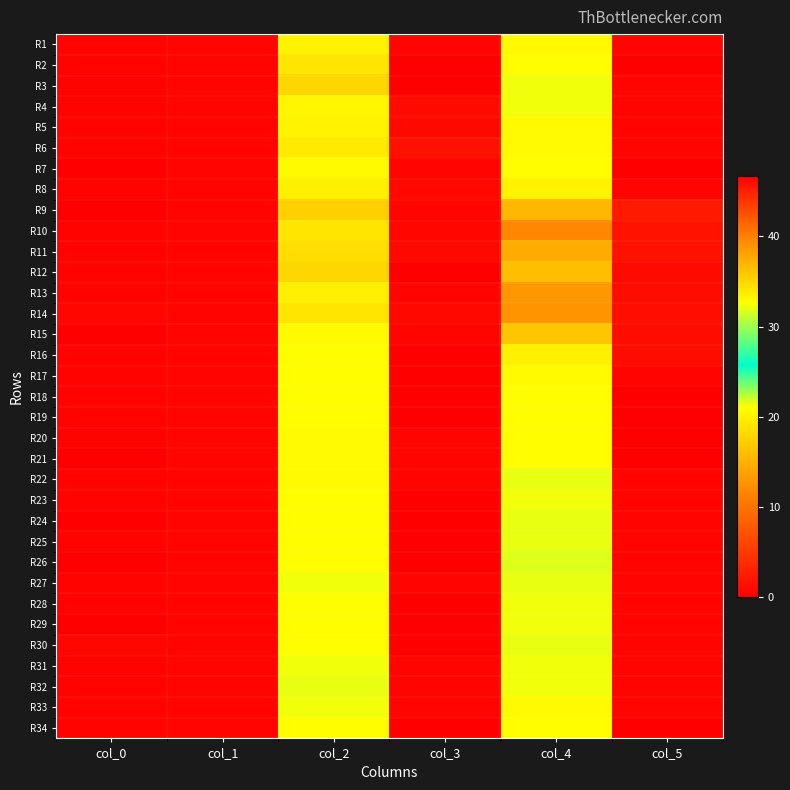

At how many categories does at least one series exceed 16?

3